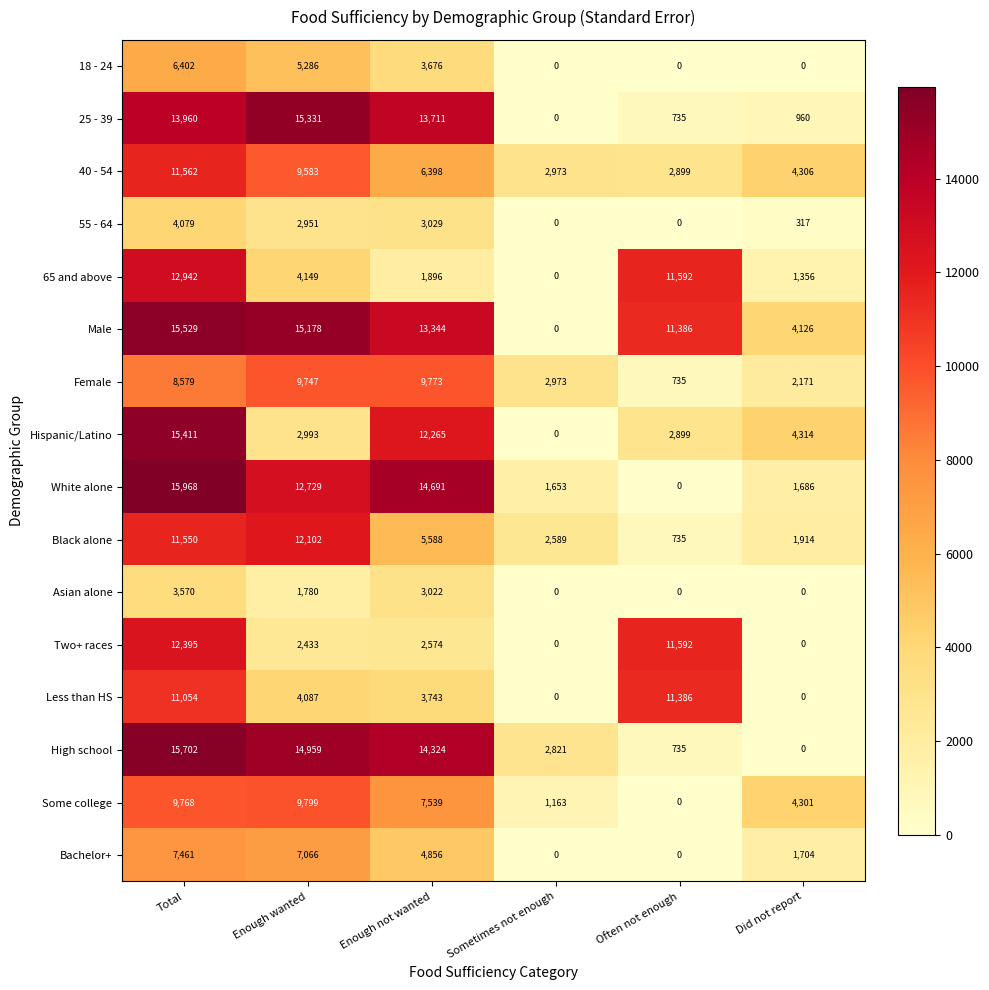

Which series changed the most between Total and Enough not wanted?

65 and above